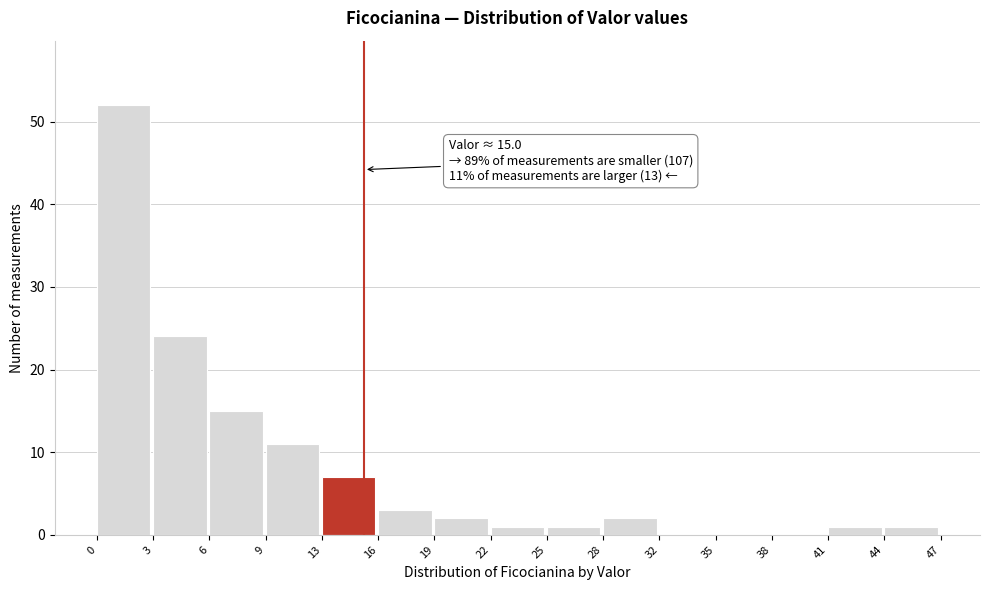

Which range on the x-axis has the tallest bar?

0 to 3